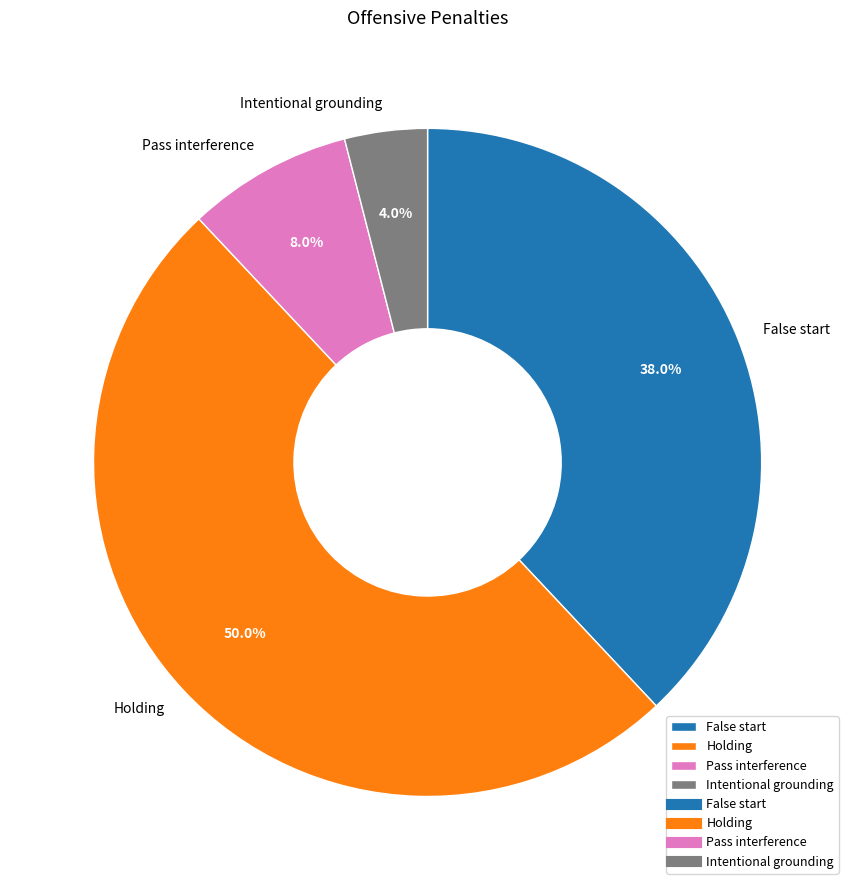

Is it true that Pass interference is 16% of the pie?

False